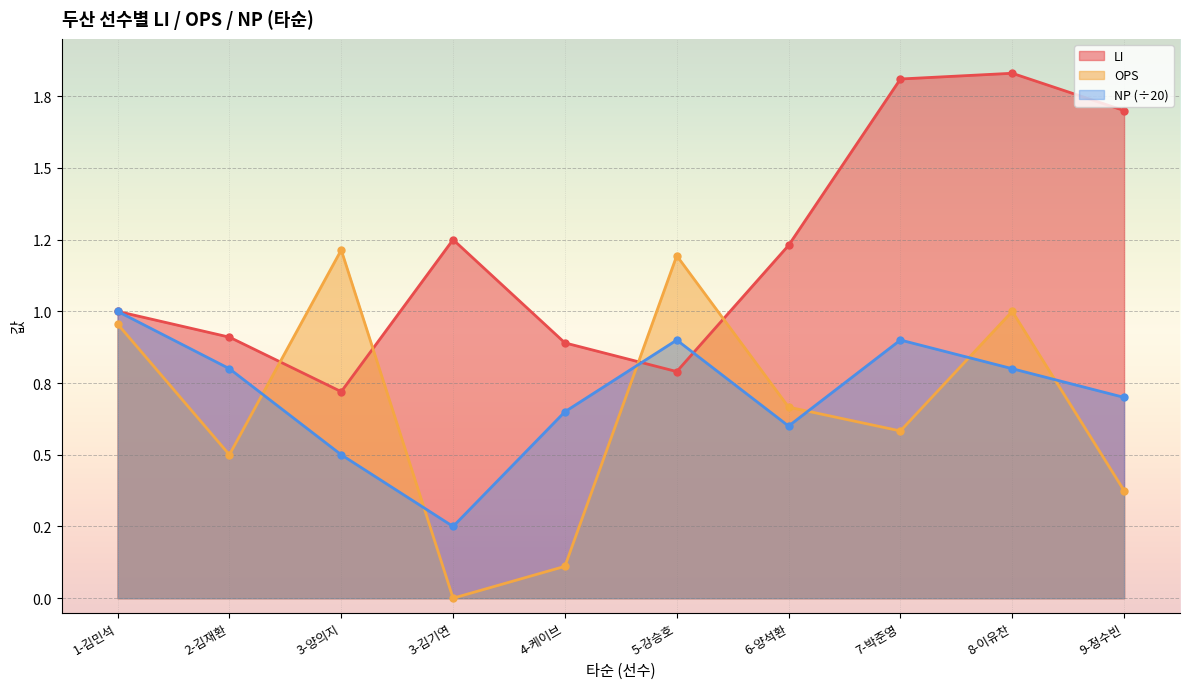

Which series has the largest total across all categories?

LI